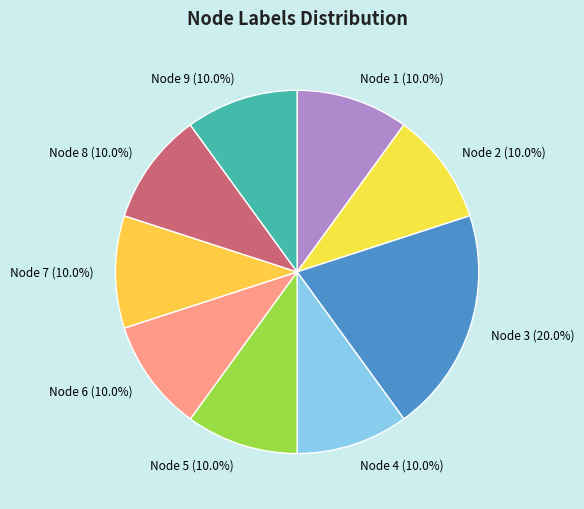

Combined, what portion of the pie is Node 7 and Node 3?

30.0%